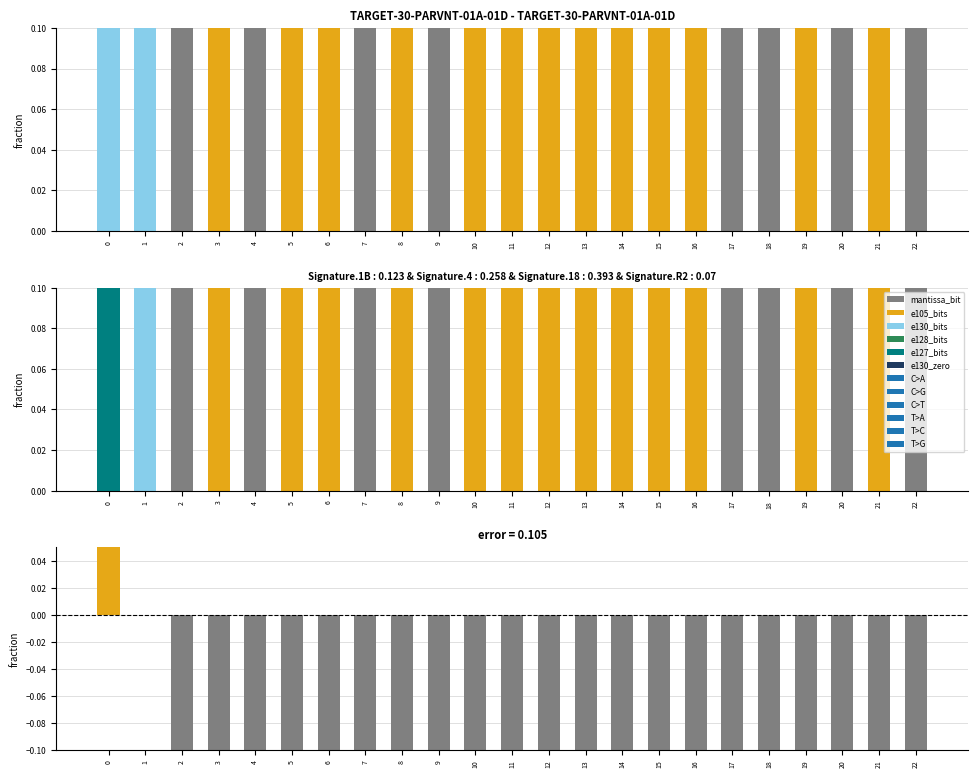

The value of e127_bits at 20 is 0. True or false?

True